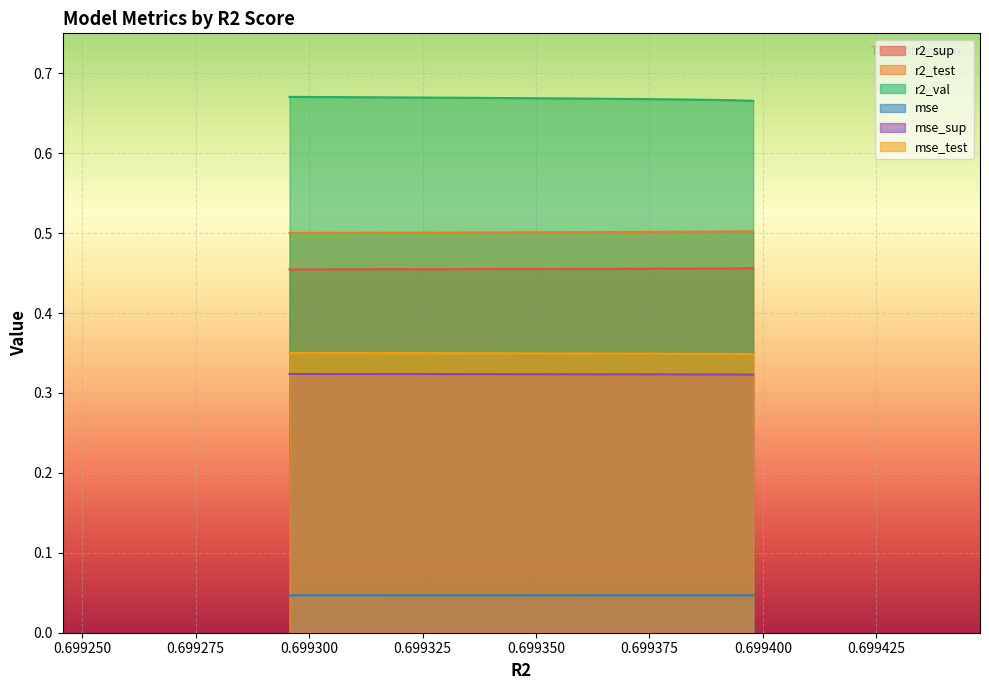

True or false: r2_val and r2_test intersect in this chart.

False